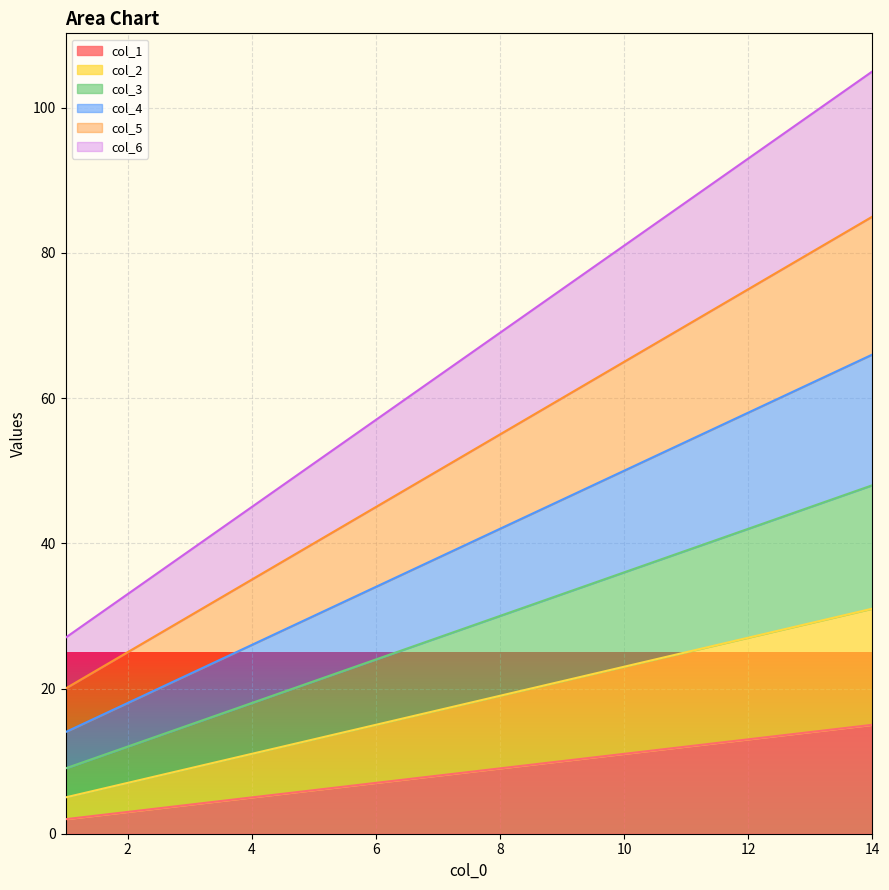

True or false: col_1 has a value of 6 at 10.

False